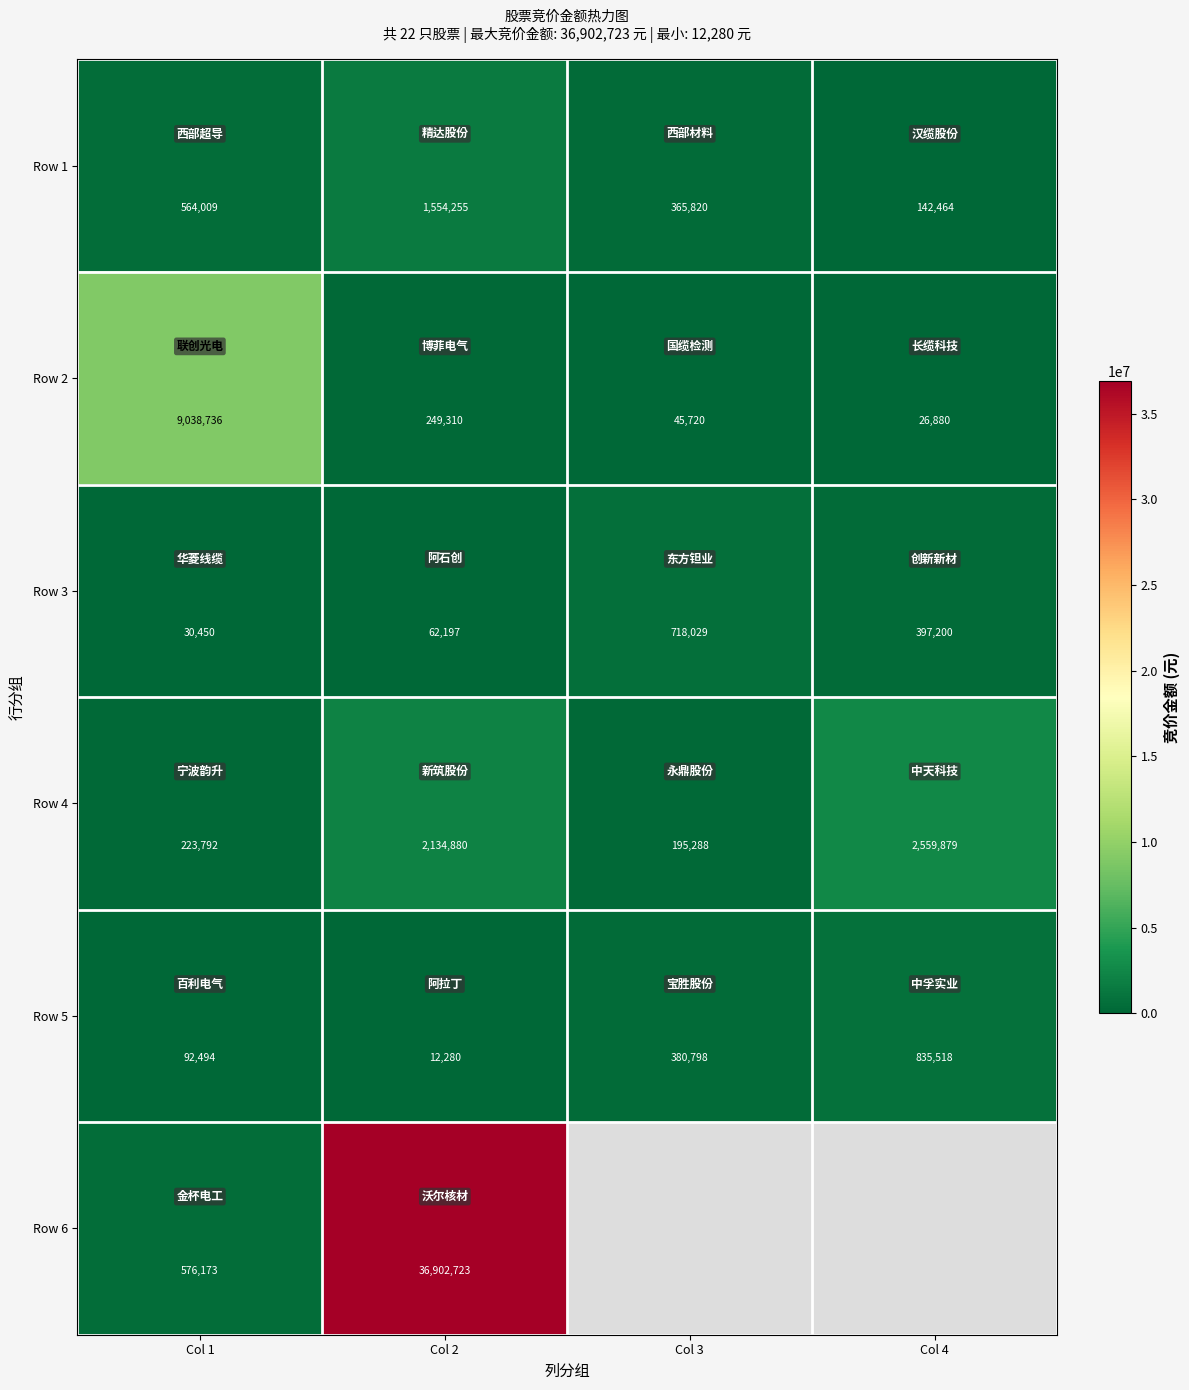

What is the approximate value of Row 3 at Col 4, to the nearest 100?

397200